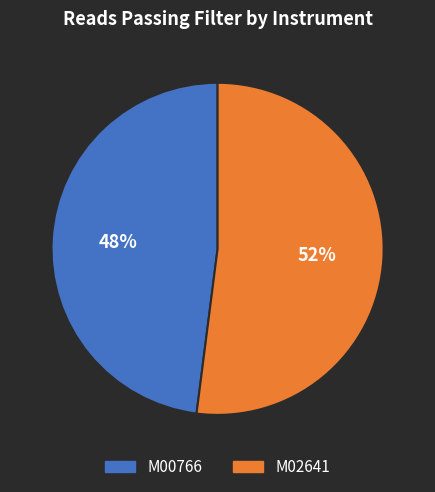

Does any single category account for the majority?

Yes